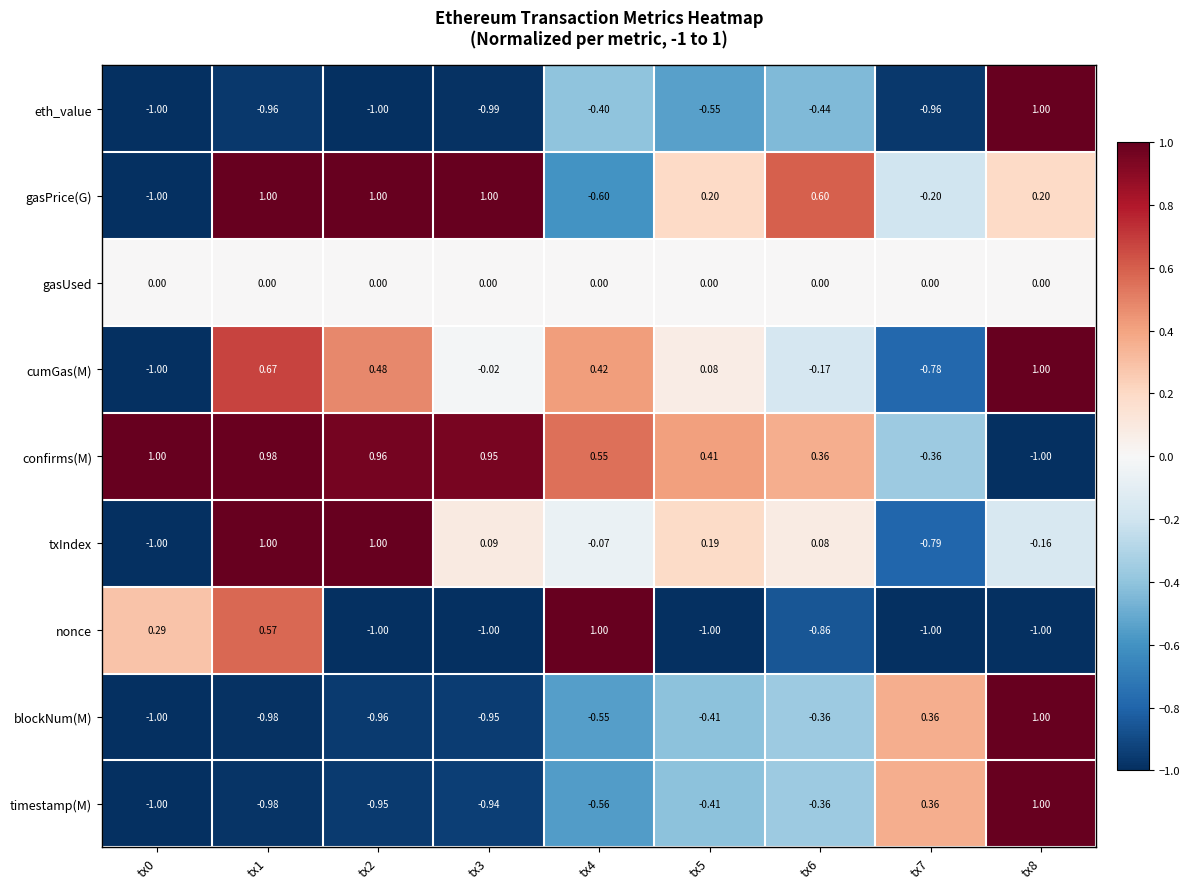

Is the value of nonce at tx8 greater than the value of confirms(M) at tx4?

No